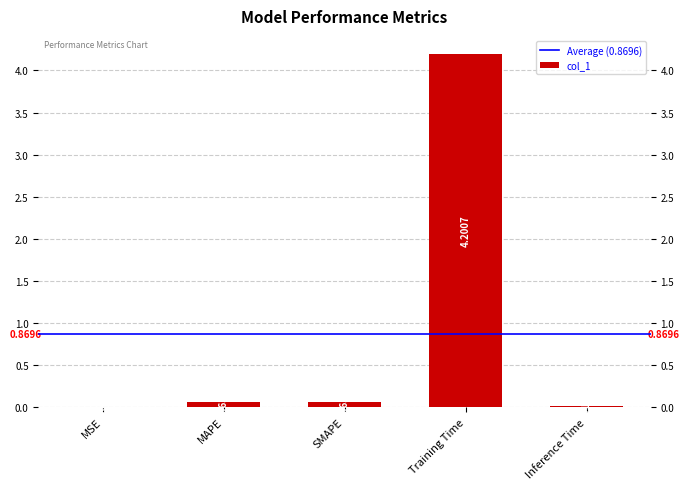

What is the maximum value shown in the chart?

4.2